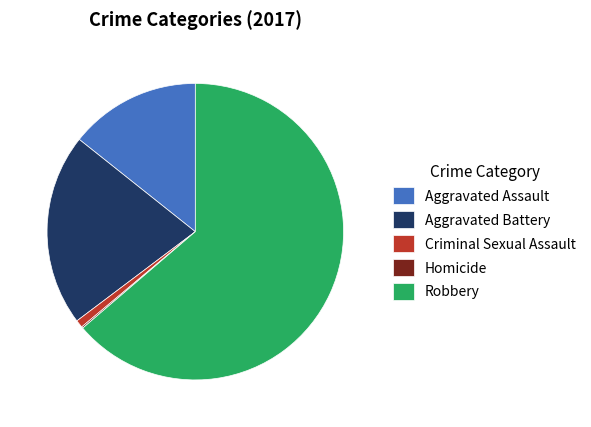

Which category has the biggest portion of the pie?

Robbery